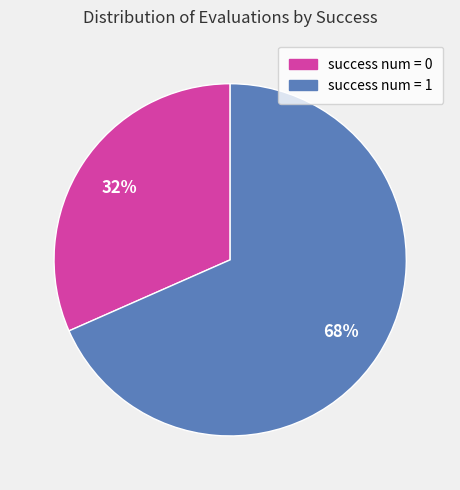

The success num = 0 slice represents 37% of the pie. True or false?

False